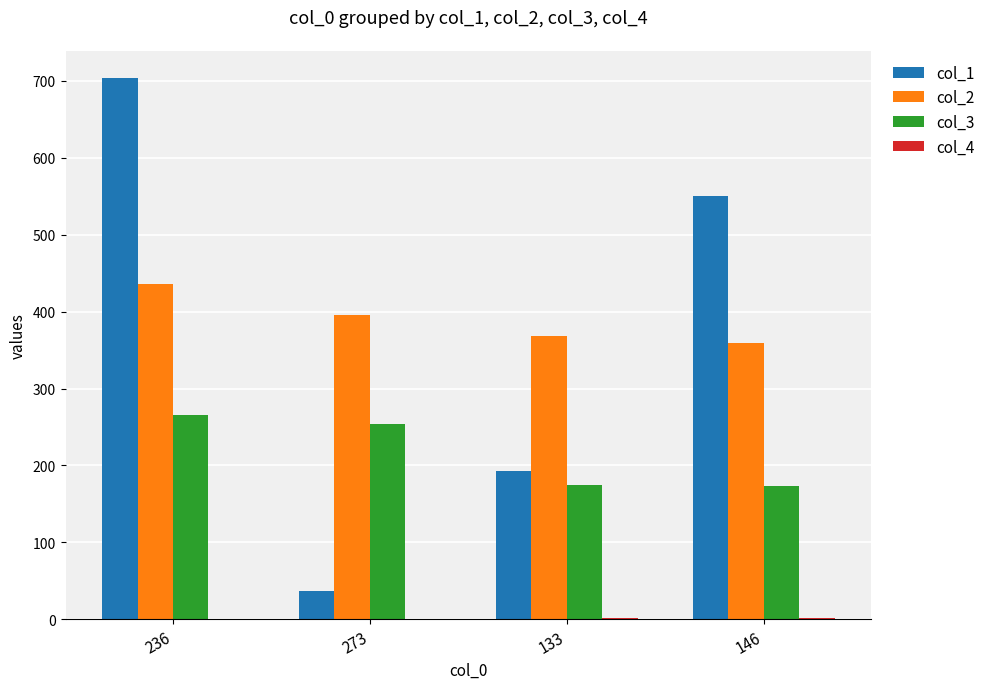

What is the difference between the col_1 values at 146 and 236?

154